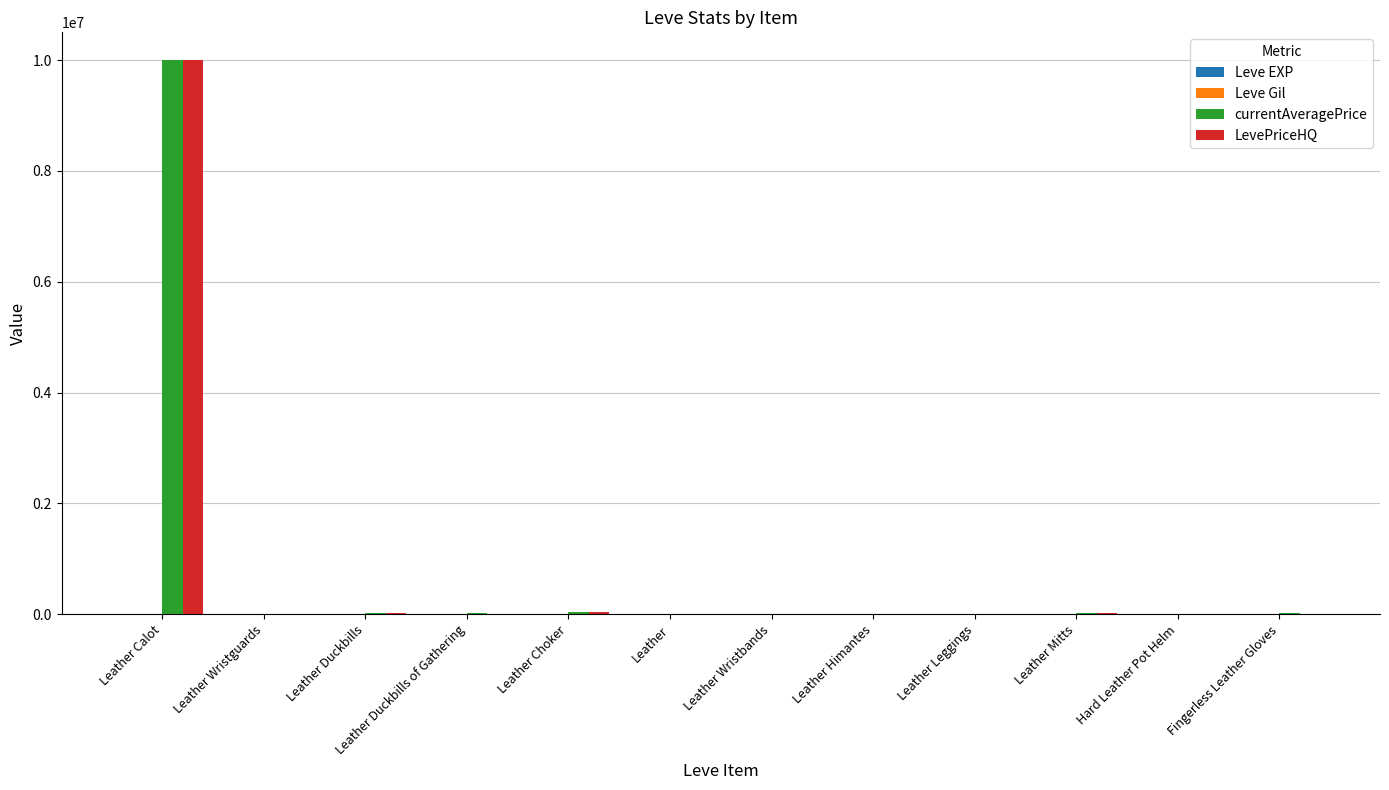

Which label corresponds to the largest value in the chart?

Leather Calot